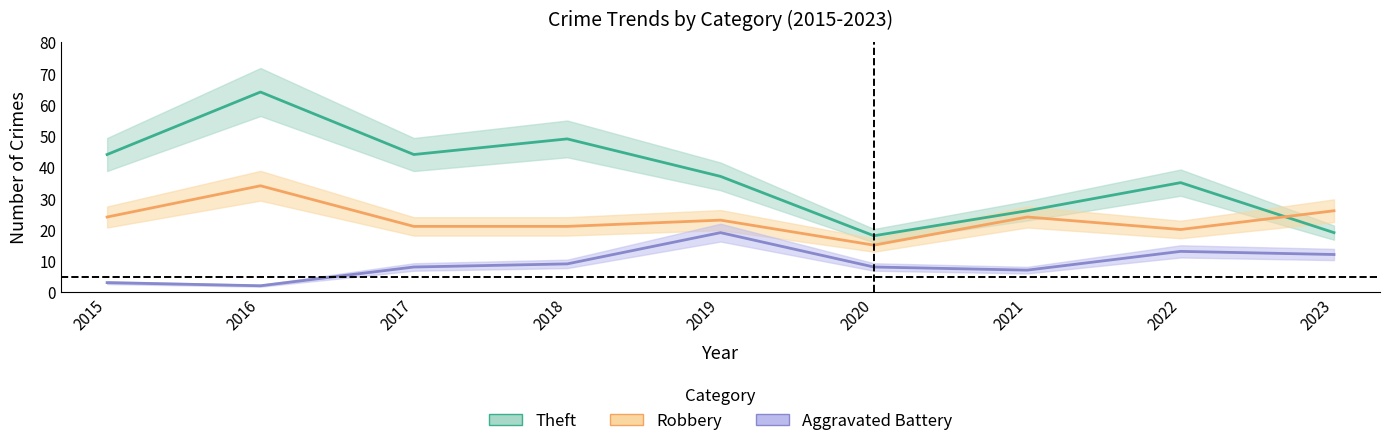

True or false: Theft and Aggravated Battery cross at least once.

False